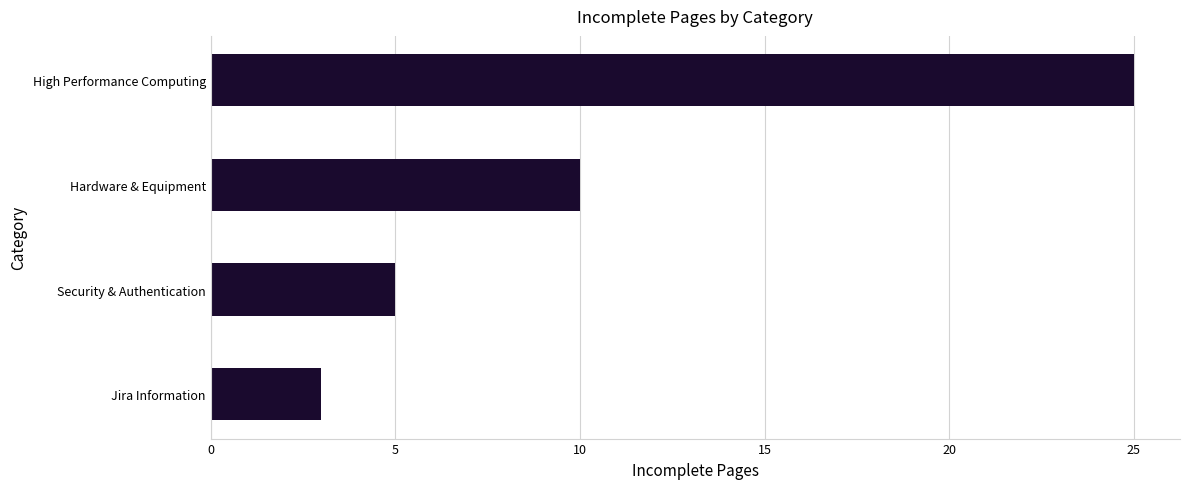

Reading bottom to top, extract all data points from this chart.

3	5	10	25